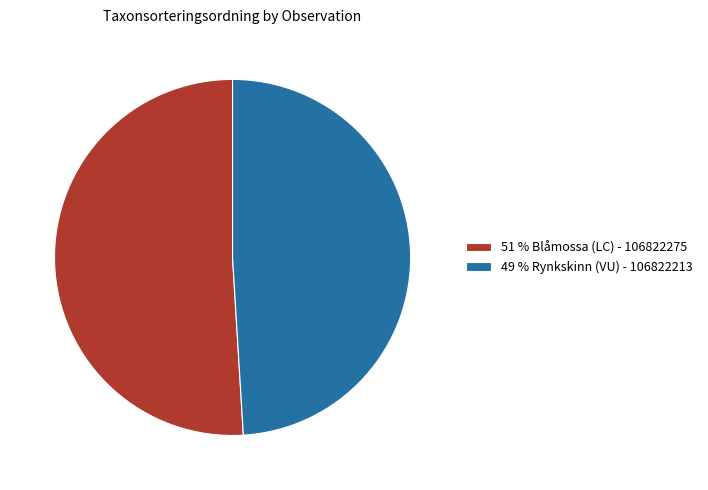

What is the ratio of the value at 51 % Blåmossa (LC) - 106822275 to the value at 49 % Rynkskinn (VU) - 106822213?

1.0